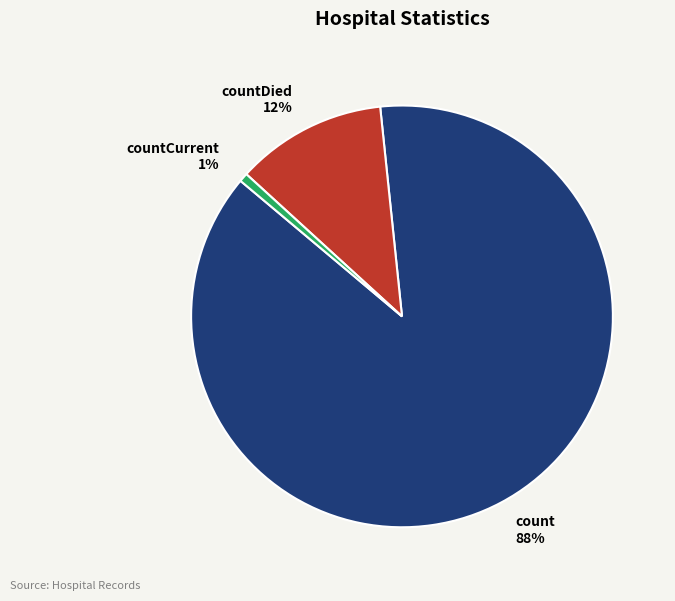

To the nearest percent, what is the average slice percentage?

33%